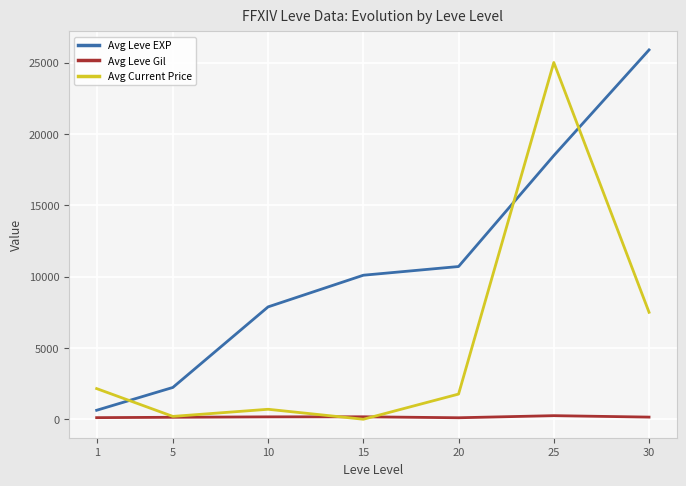

How many interior local peaks does the Avg Current Price series have?

2